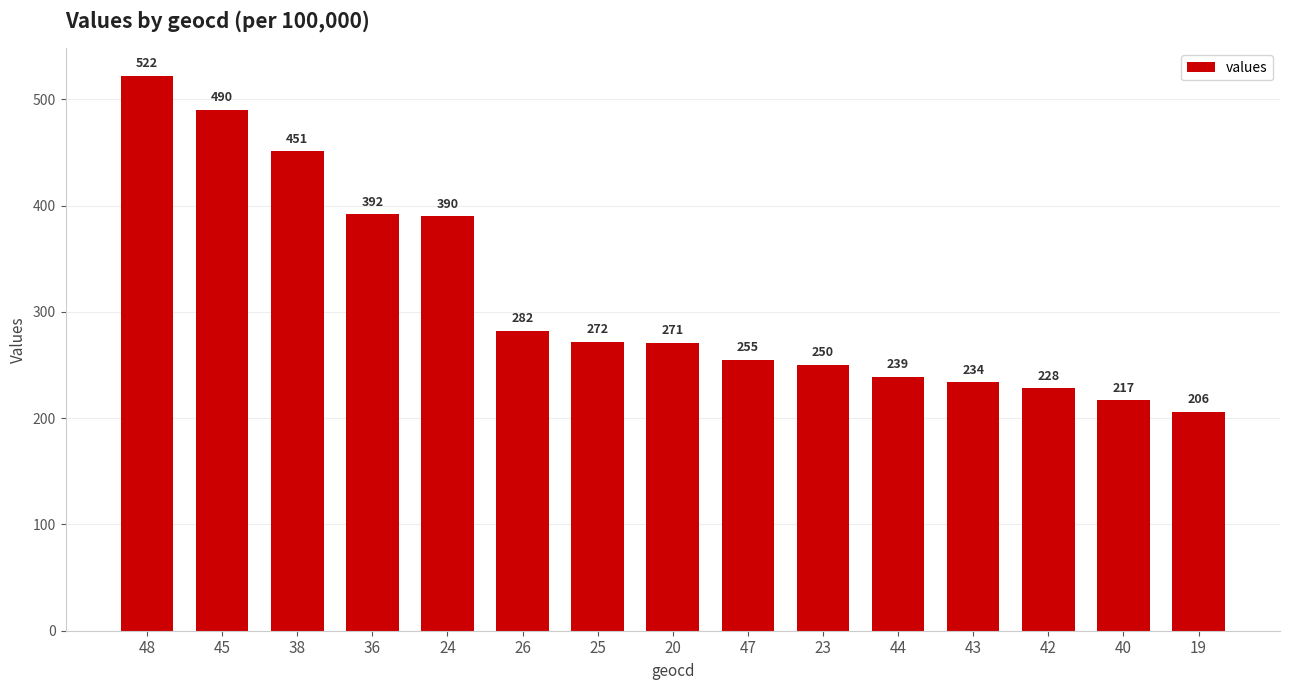

What is the greatest value displayed?

522